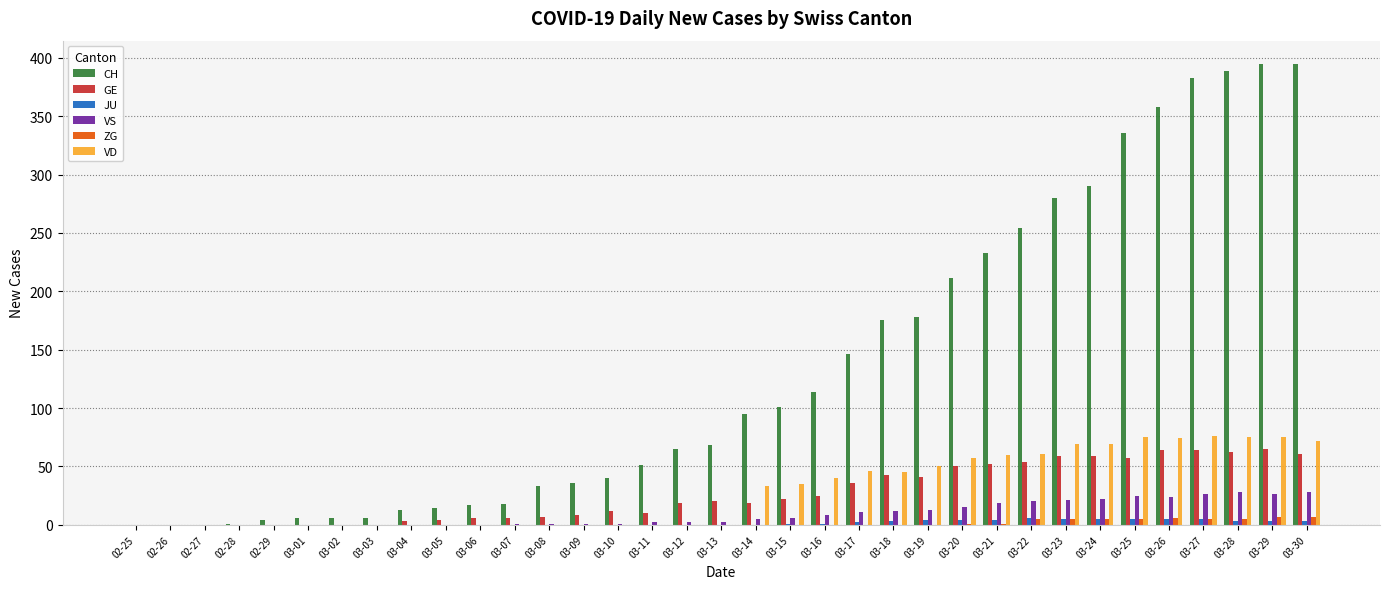

The VS series shows 1 at 03-08. True or false?

True